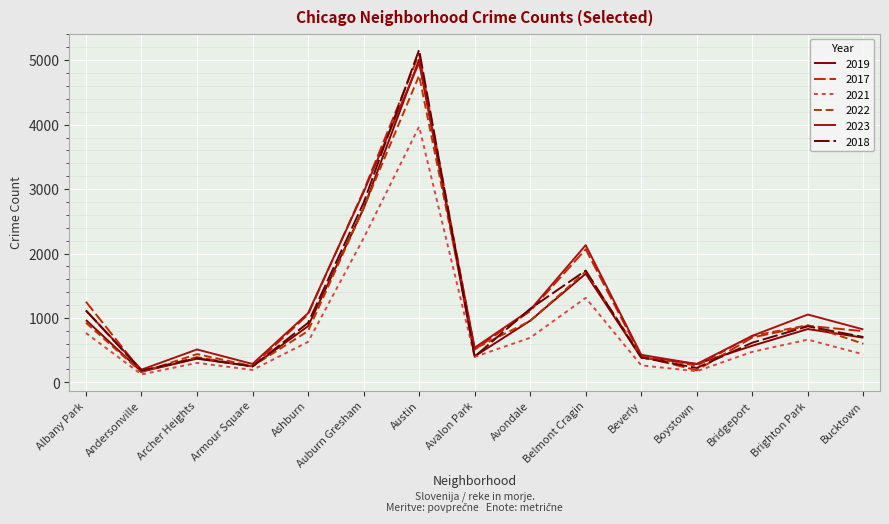

How many lines are shown in the chart?

6